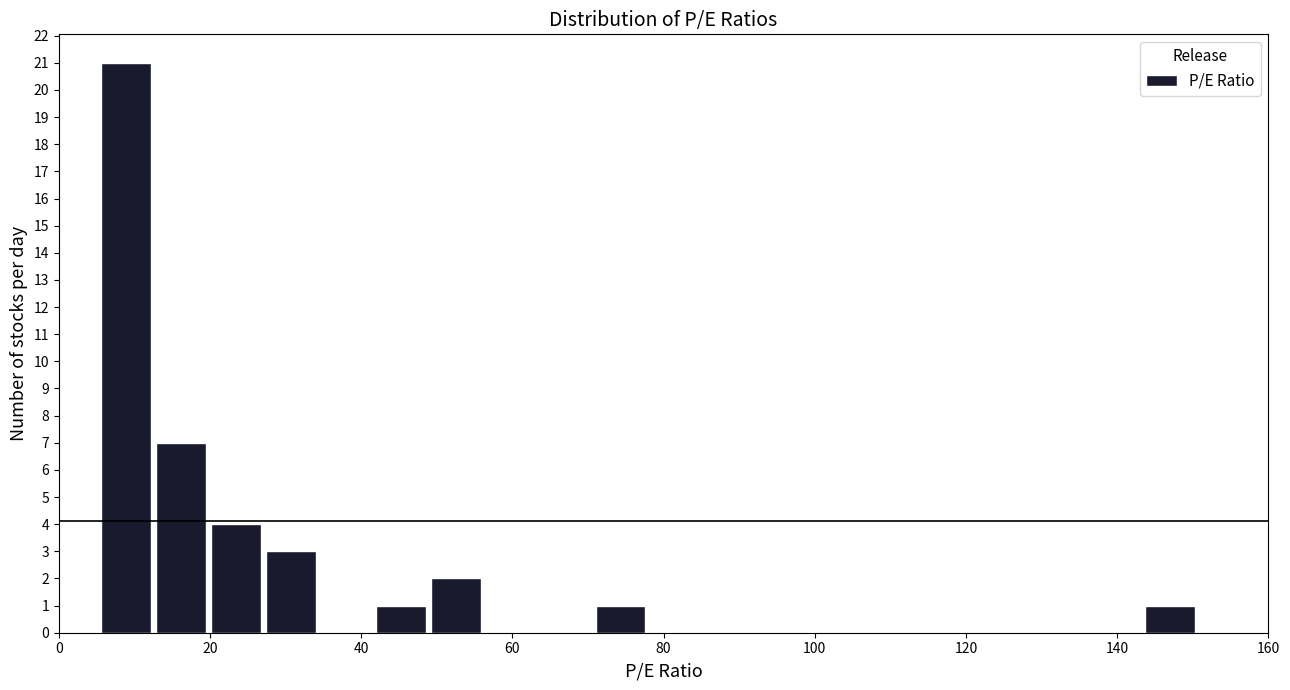

Read against the x-axis, roughly where is the centre of the tallest bar?

8